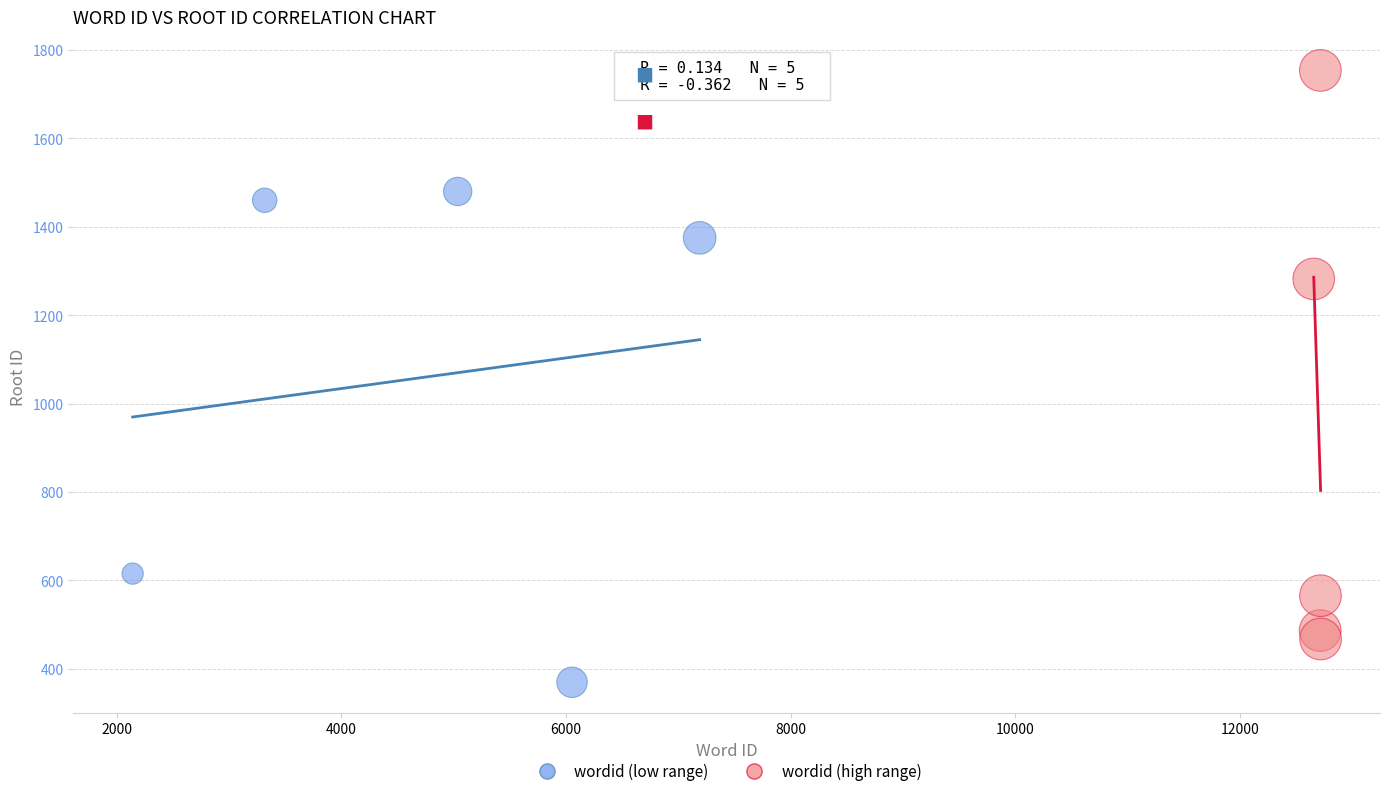

Which series contains the lowest Y value?

wordid (low range)